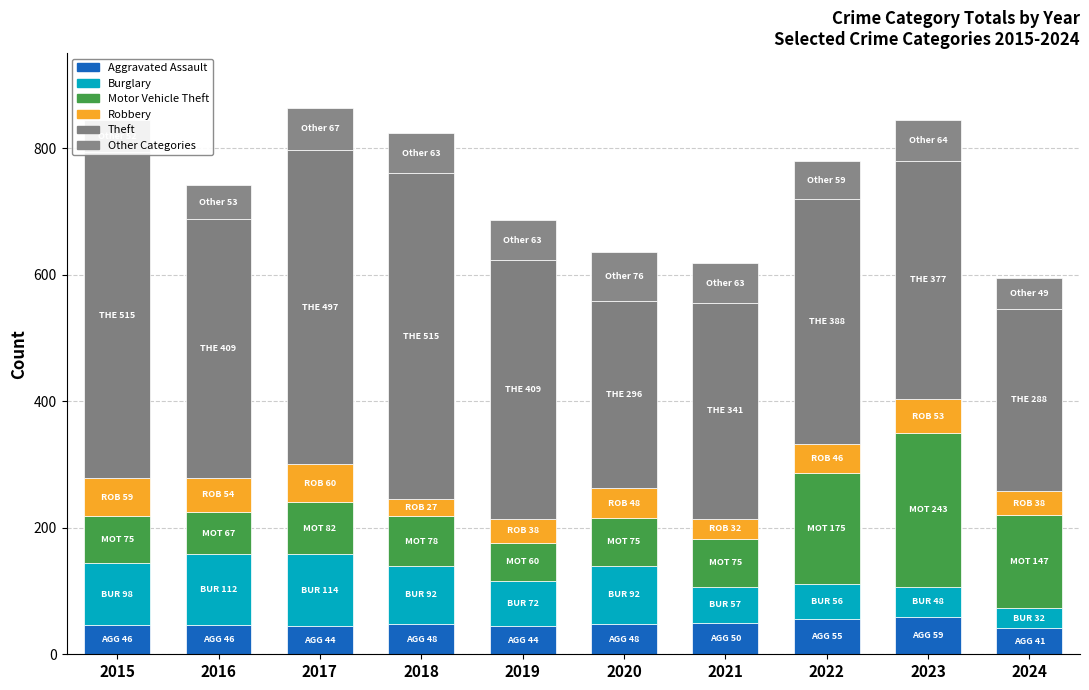

Are the bars horizontal?

No